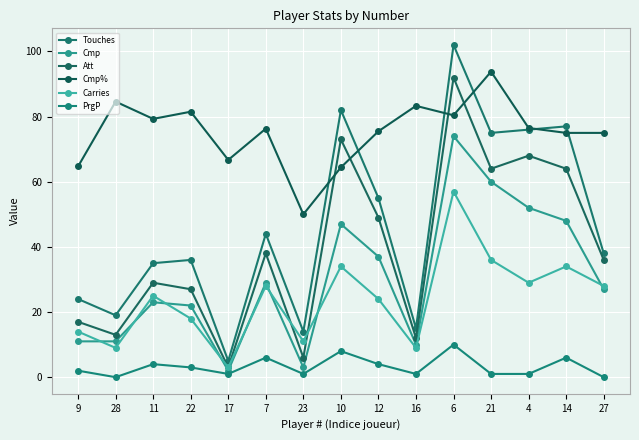

How many lines are shown in the chart?

6